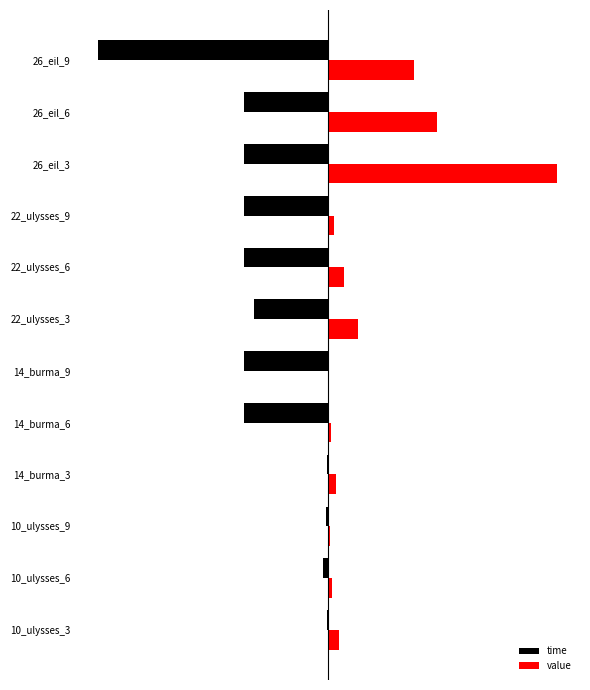

What are all the series names shown in the legend?

time, value